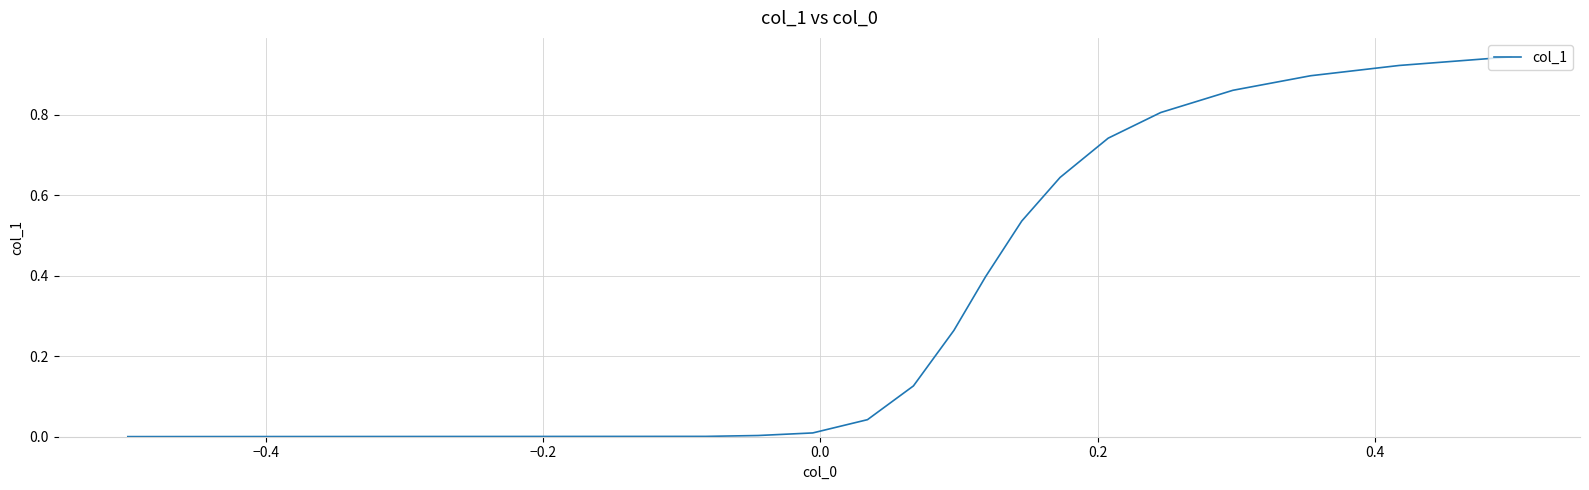

What is the label of the 17th point from the right?

−0.2